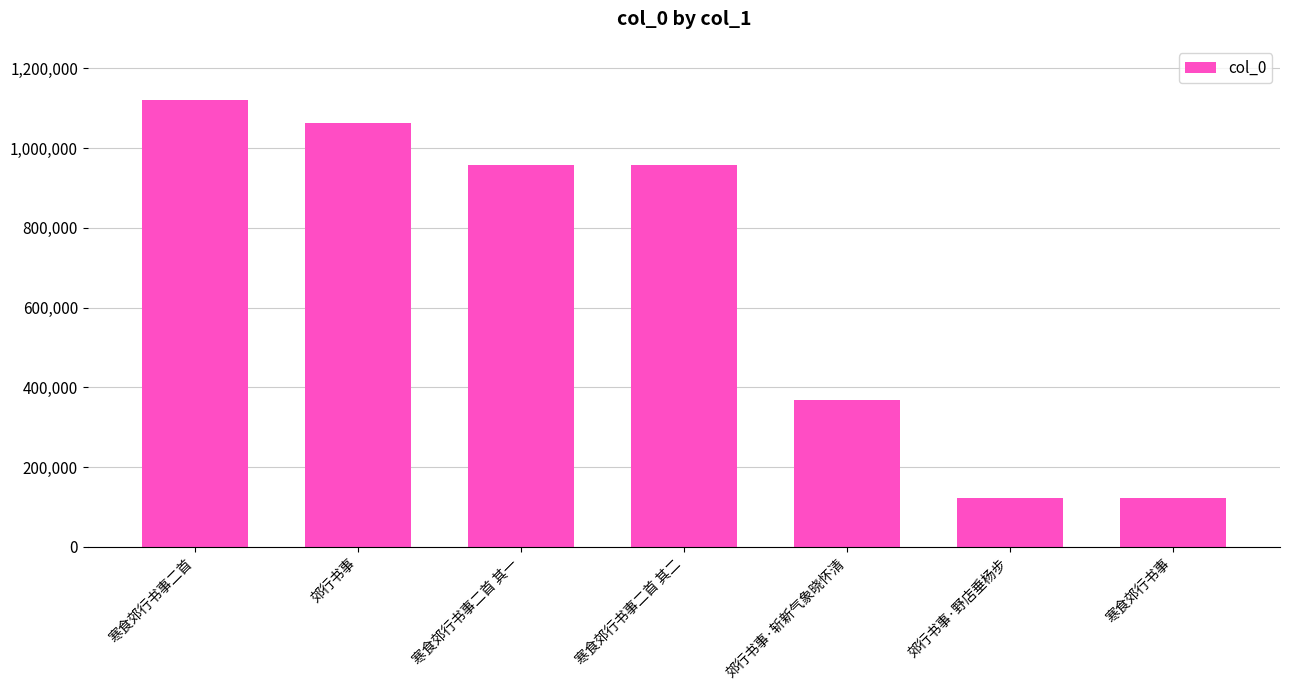

Is it true that the value at 寒食郊行书事 is 162940?

False